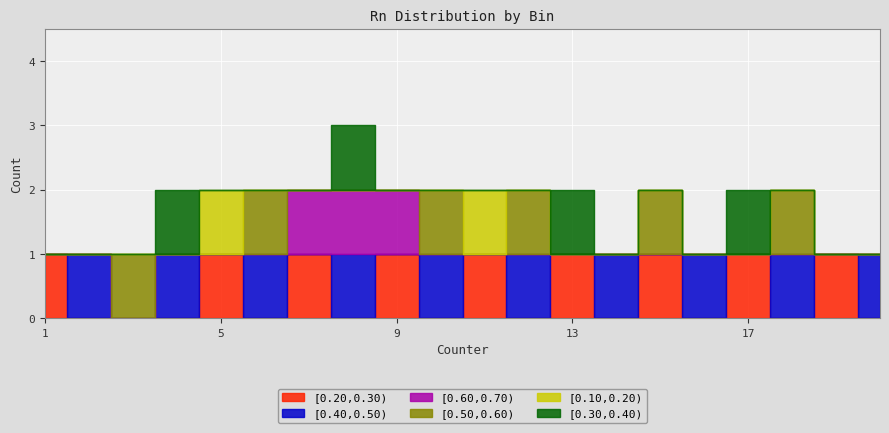

Is the value of [0.40,0.50) at 19 greater than the value of [0.50,0.60) at 10?

No